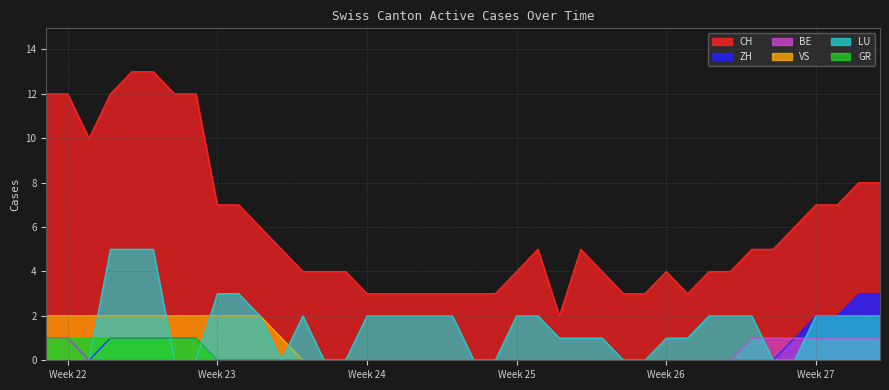

True or false: CH and ZH cross at least once.

False